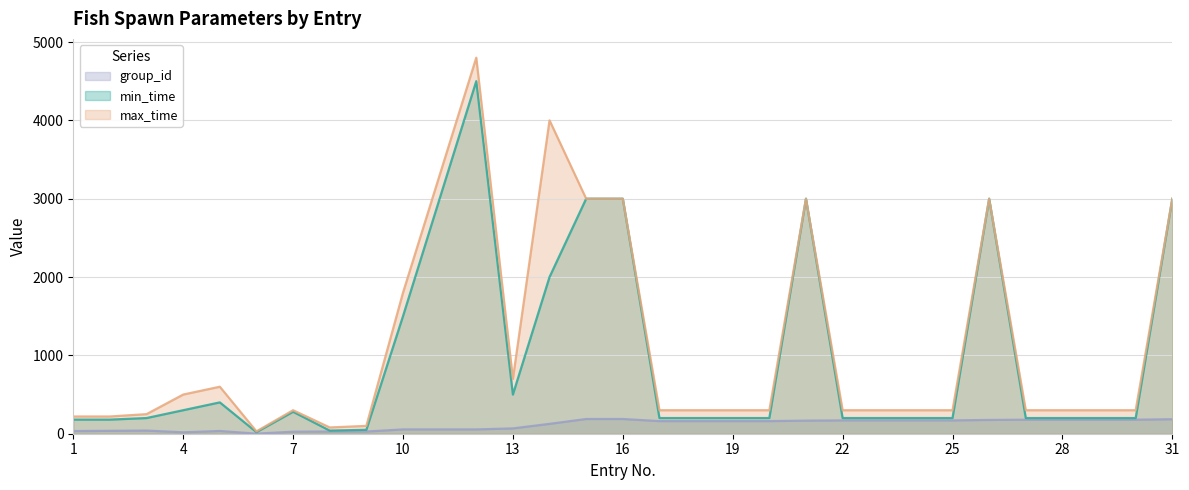

What is the sum of all group_id values?

3550